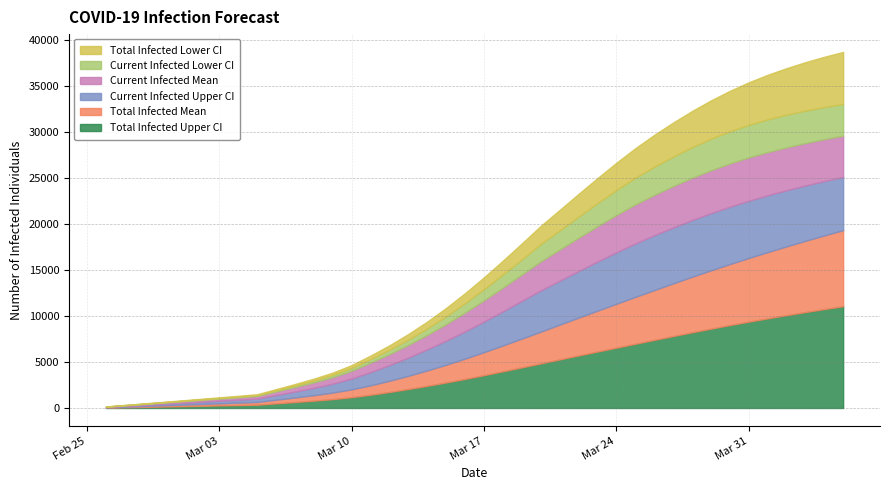

What is the average value of the predicted_total_infected_lower series?

1906